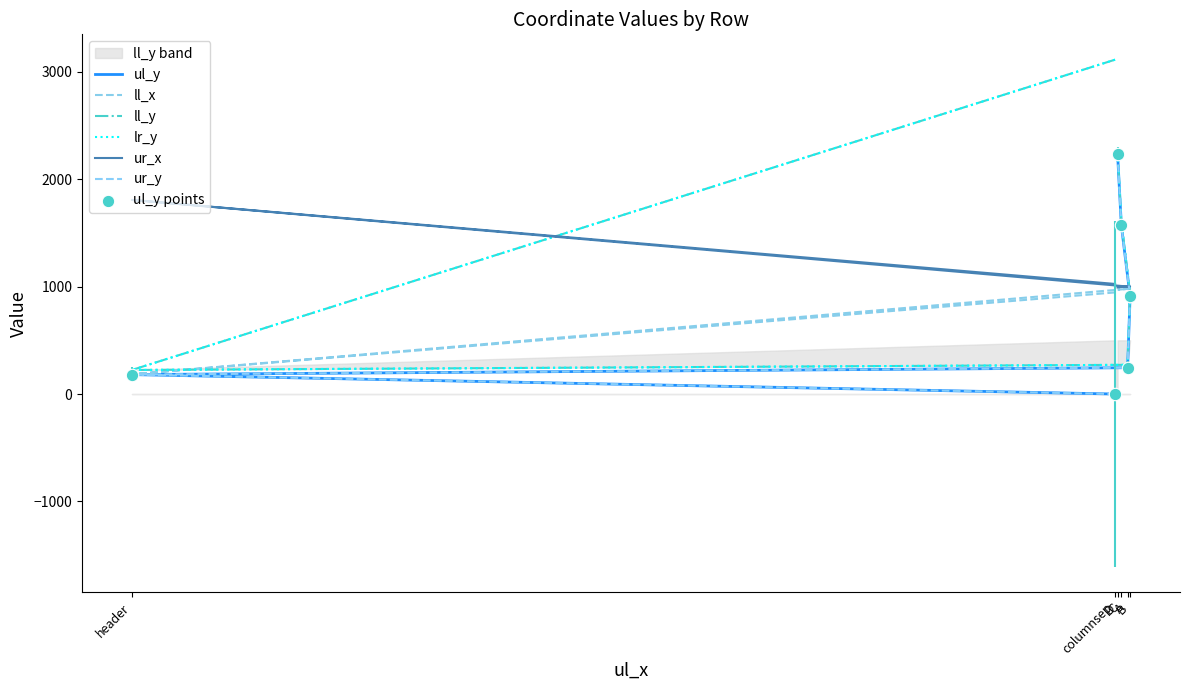

At how many categories does at least one series exceed 387?

6